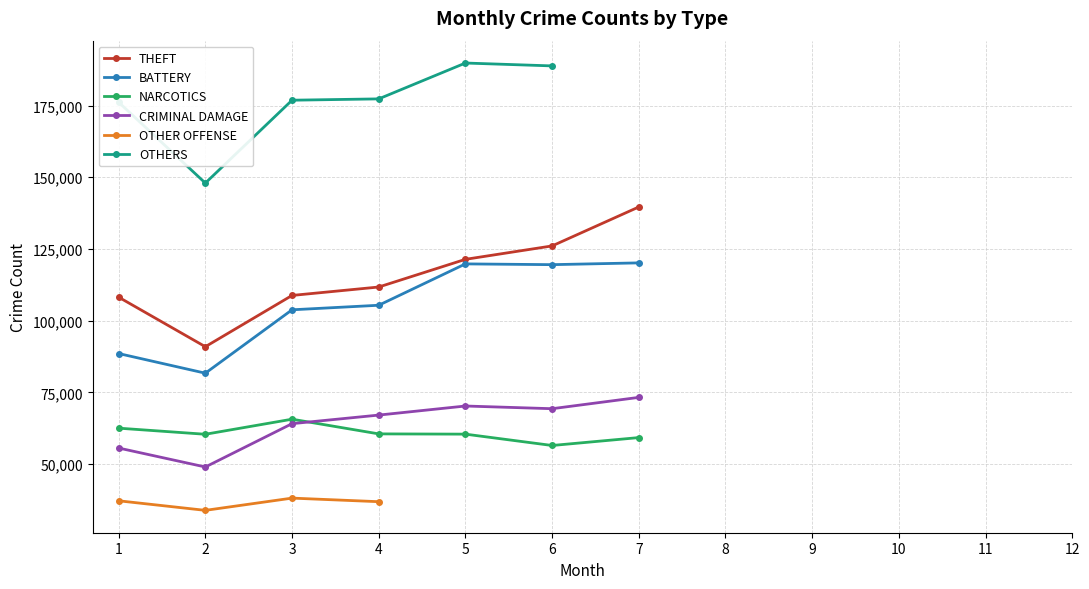

The value of NARCOTICS at 2 is 60369. True or false?

True